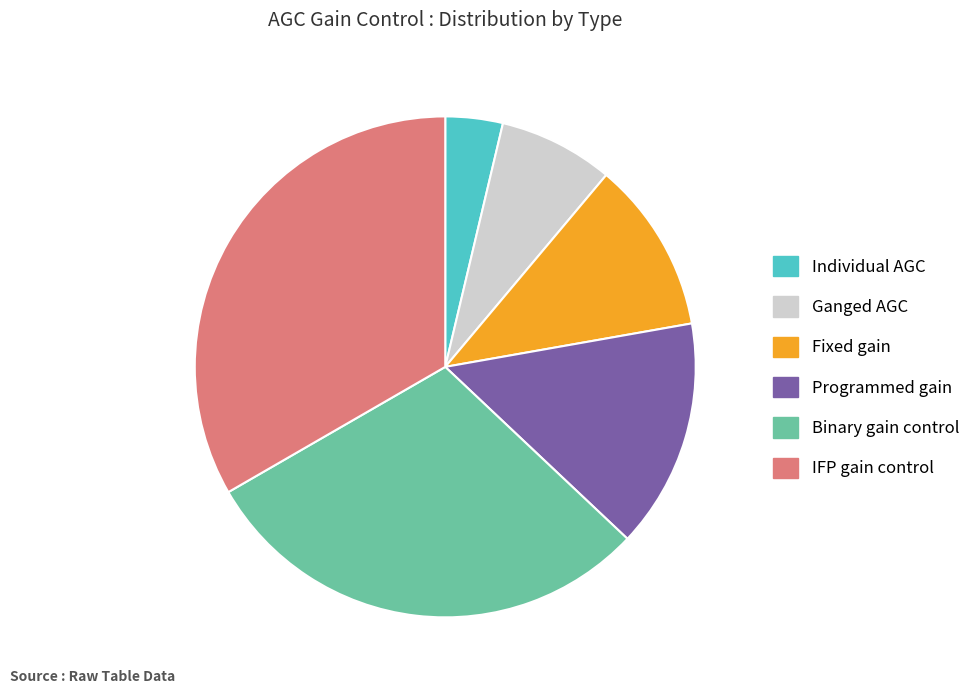

Is the sum of Ganged AGC and Programmed gain greater than half?

No